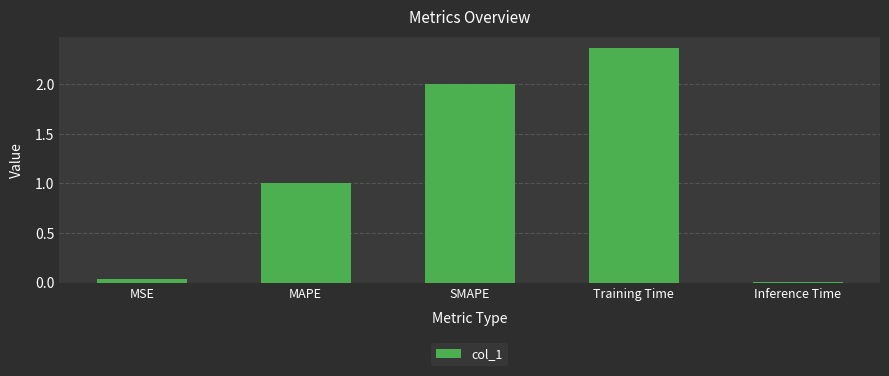

Where does the data first go above 1?

MAPE